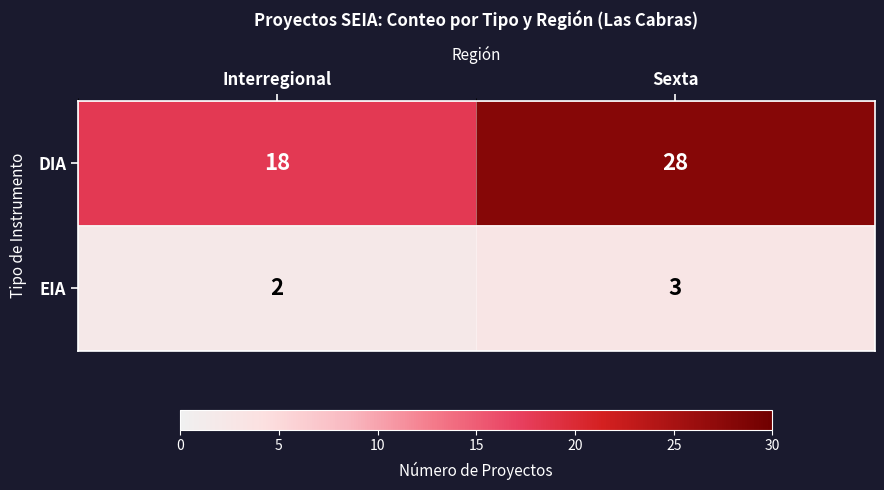

Reading left to right, what are all the values shown in this chart?

DIA: 18	28
EIA: 2	3